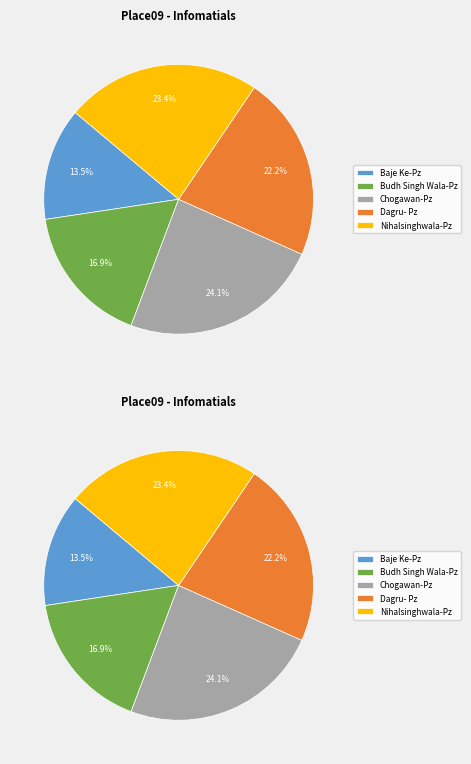

To the nearest percent, what is the average slice percentage?

20%